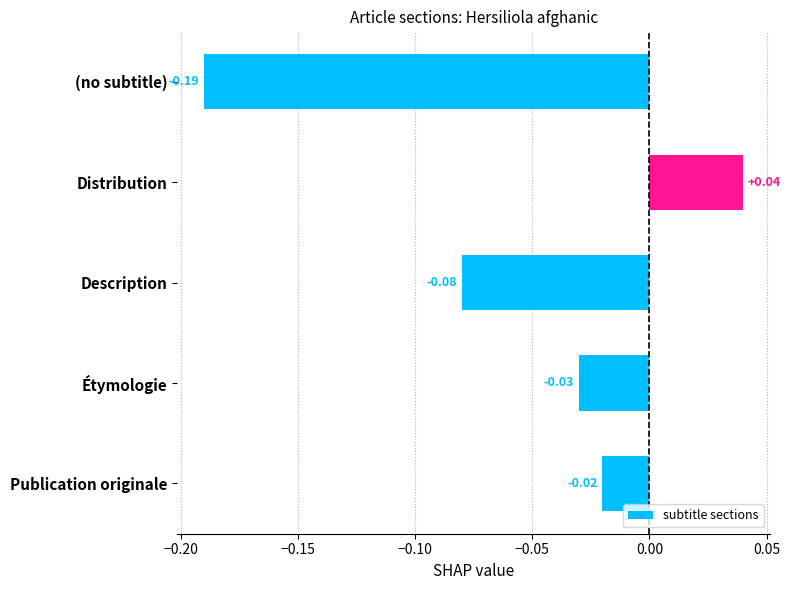

What is the label of the 3rd bar from the top?

Description